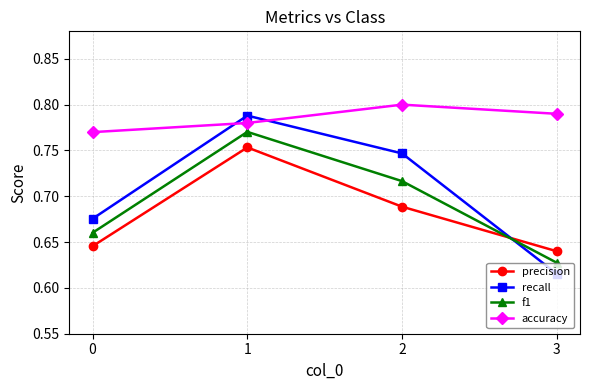

The value of recall at 1 is 0.3. True or false?

False